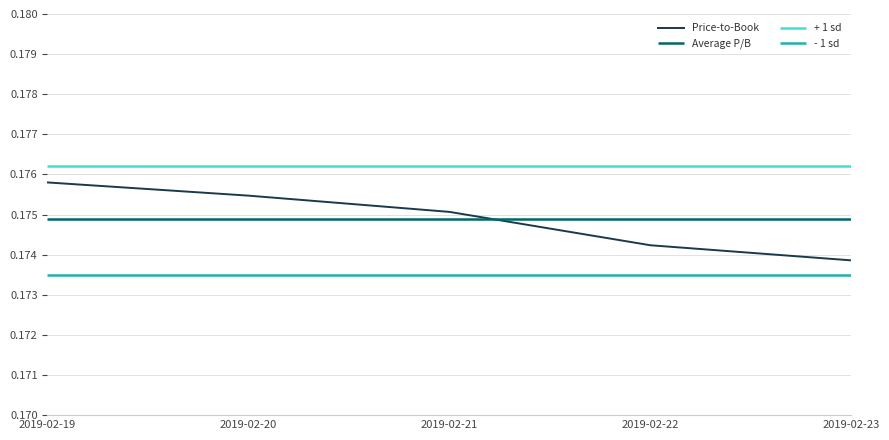

Read the value at 2019-02-22.

0.2